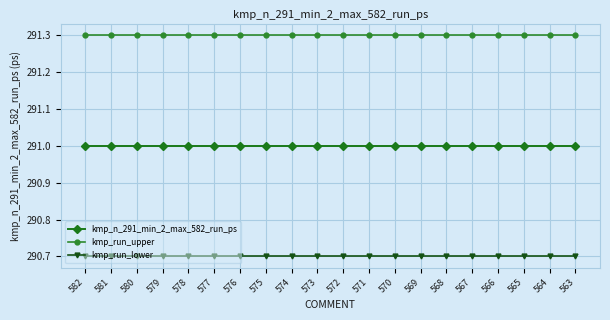

What is the sum of all kmp_run_upper values?

5826.0